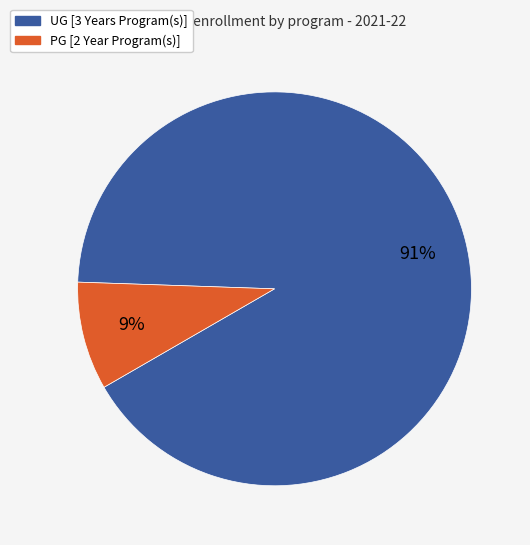

Which category has the smallest portion of the pie?

PG [2 Year Program(s)]